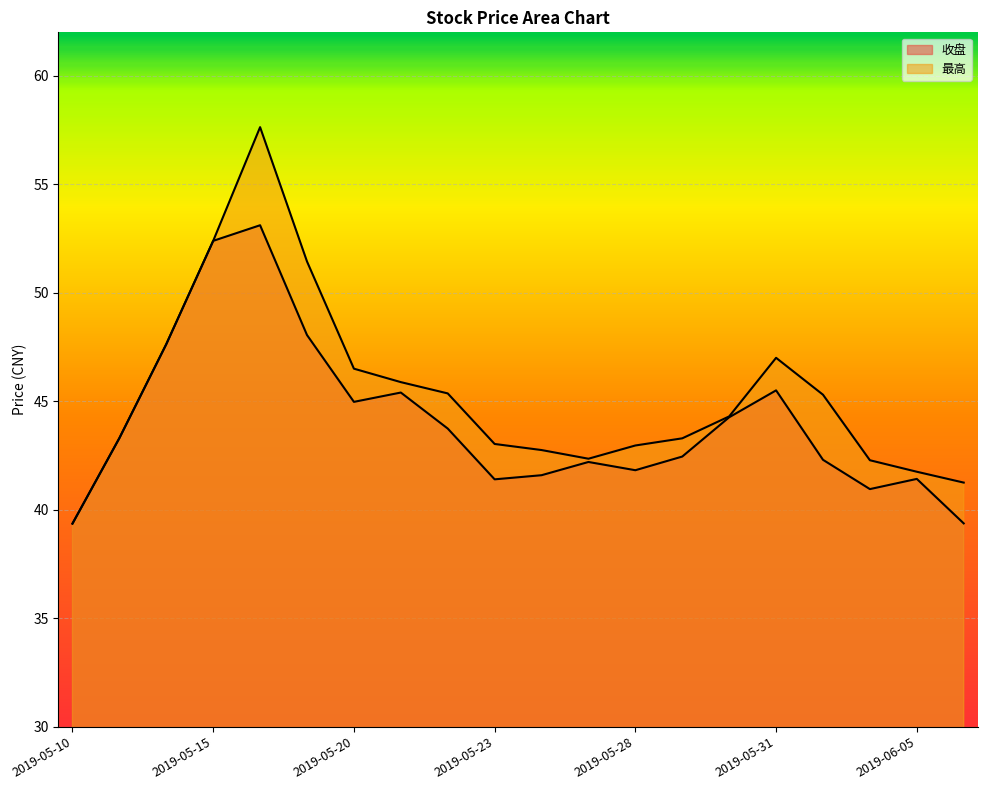

Rank the series by their average value, from lowest to highest.

收盘, 最高